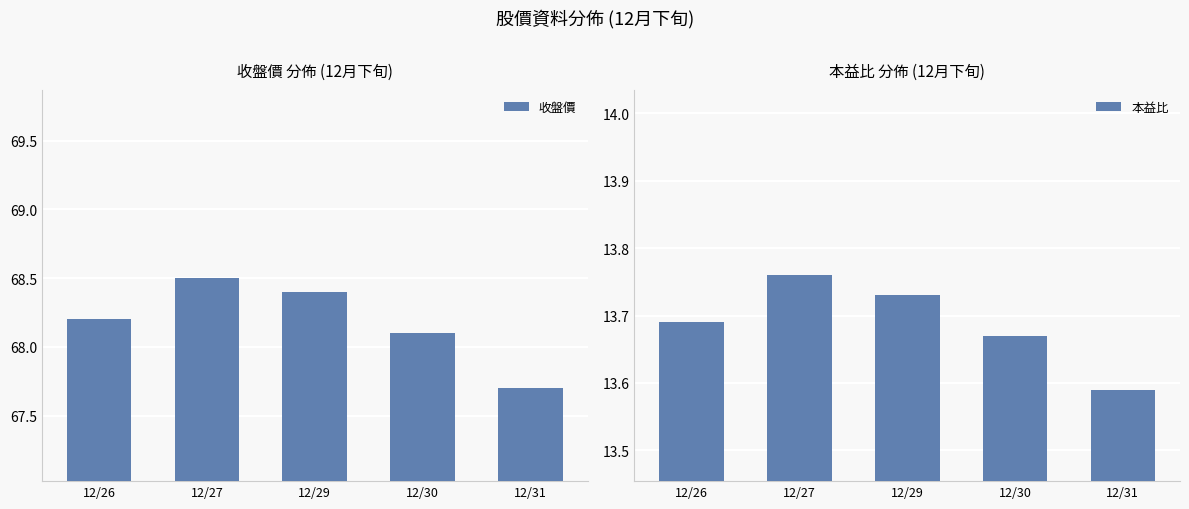

Between 12/27 and 12/31, which series saw the biggest shift?

收盤價